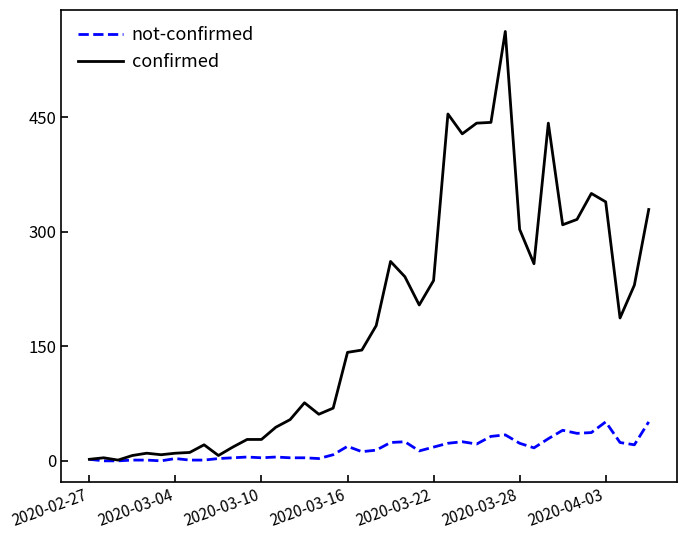

What is the sum of all confirmed values?

7257